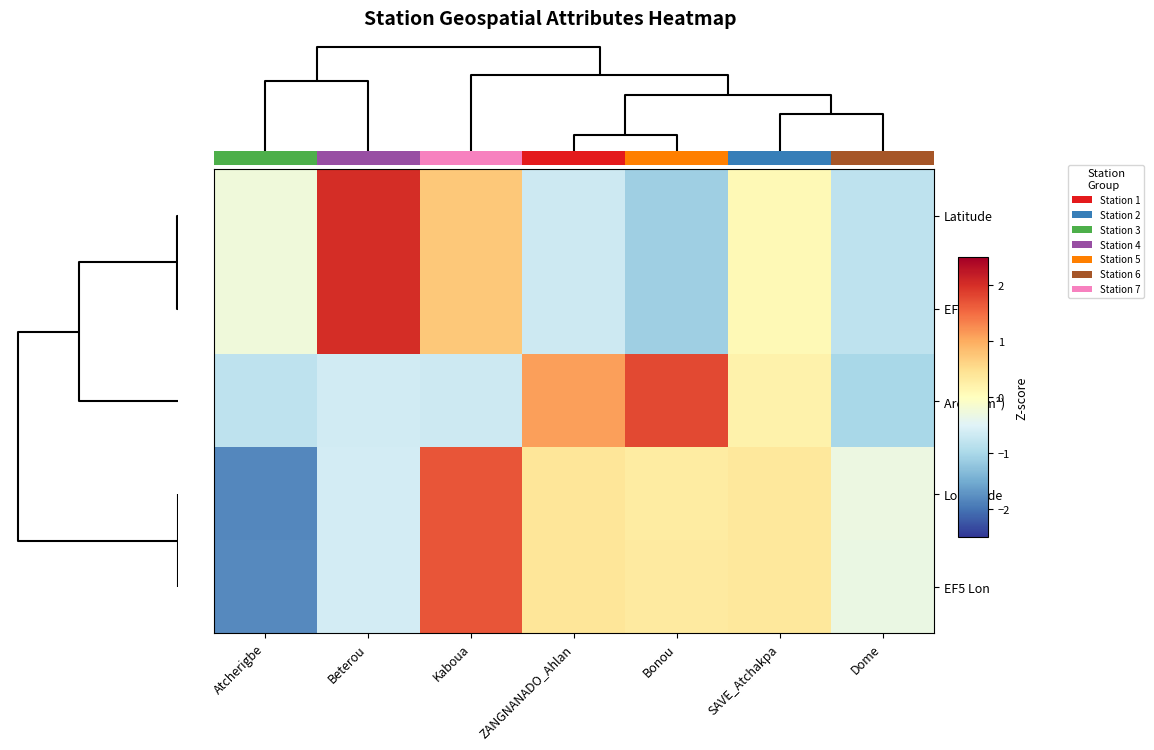

How many data points does each series have?

7